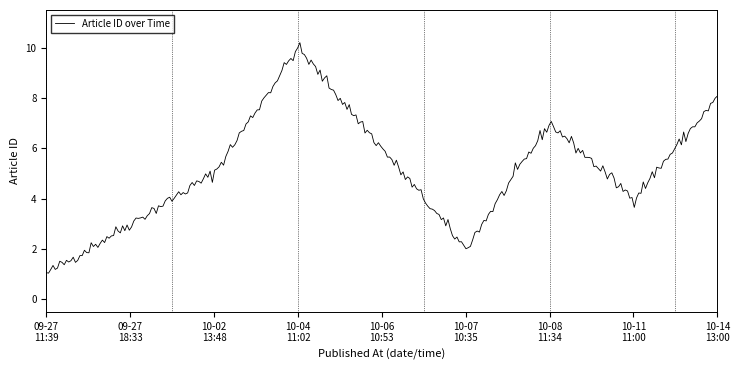

What is the greatest value displayed?

10.2